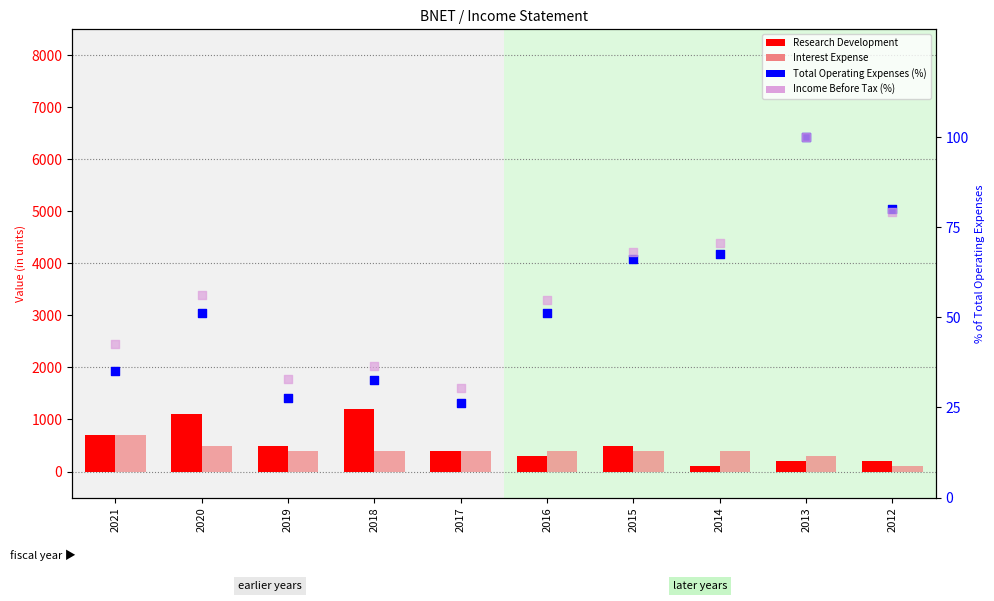

What are all the series names shown in the legend?

Research Development, Interest Expense, Total Operating Expenses (%), Income Before Tax (%)